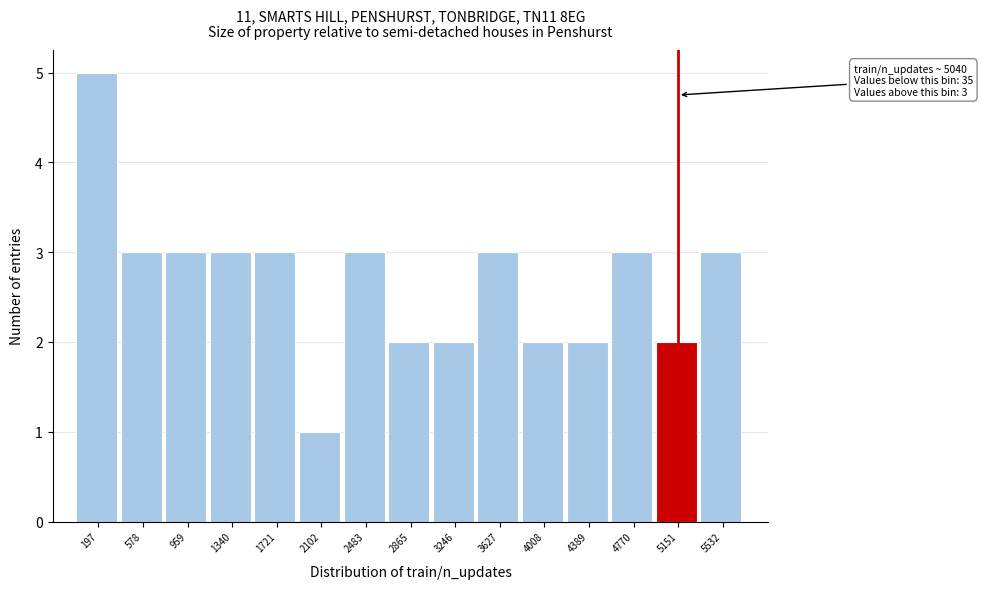

Over which range of the x-axis is the bar tallest?

0 to 400